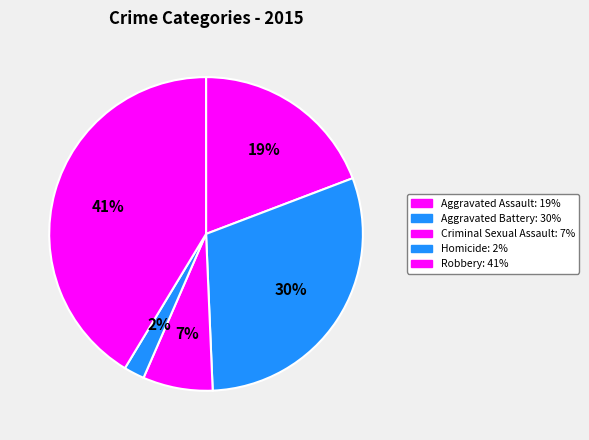

Rank the categories by value from highest to lowest.

Robbery, Aggravated Battery, Aggravated Assault, Criminal Sexual Assault, Homicide